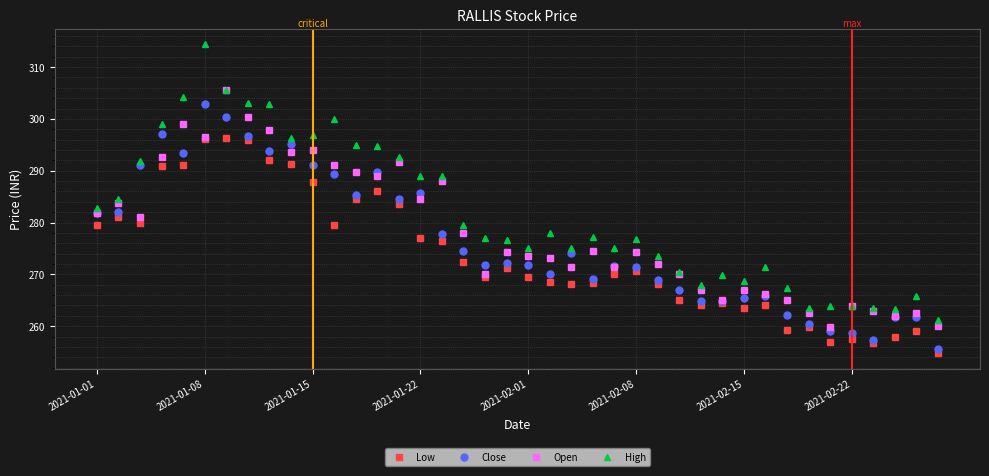

What is the maximum value for Open?

305.6